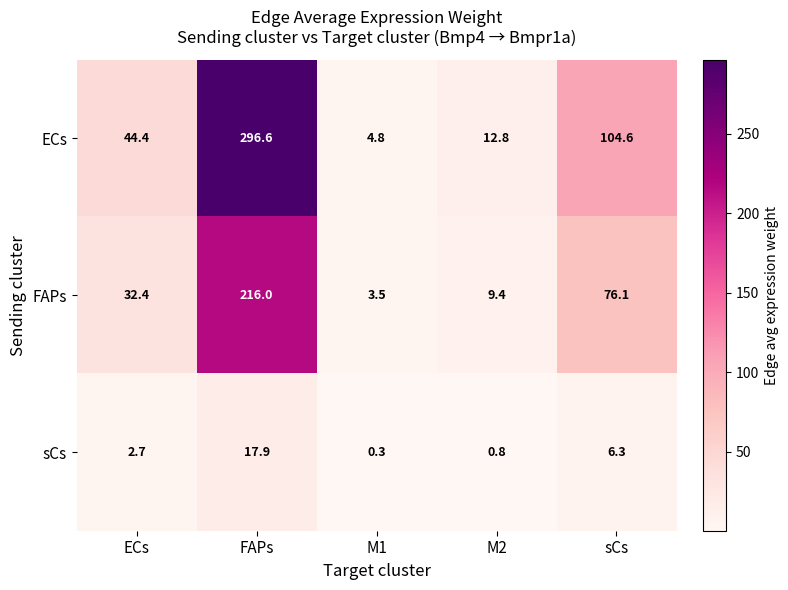

Which label corresponds to the smallest value in the chart?

M1